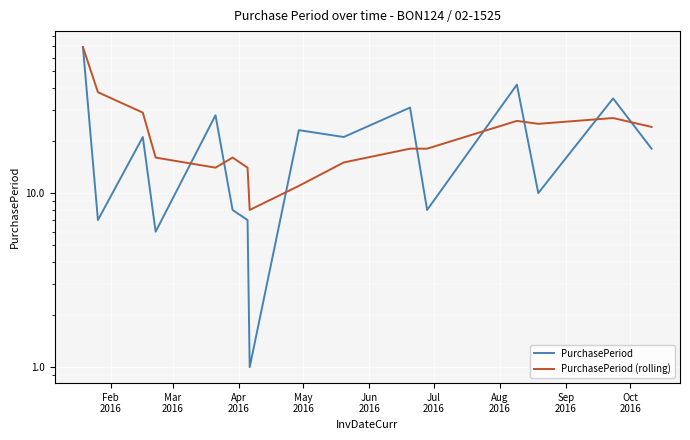

What are all the series names shown in the legend?

PurchasePeriod, PurchasePeriod (rolling)